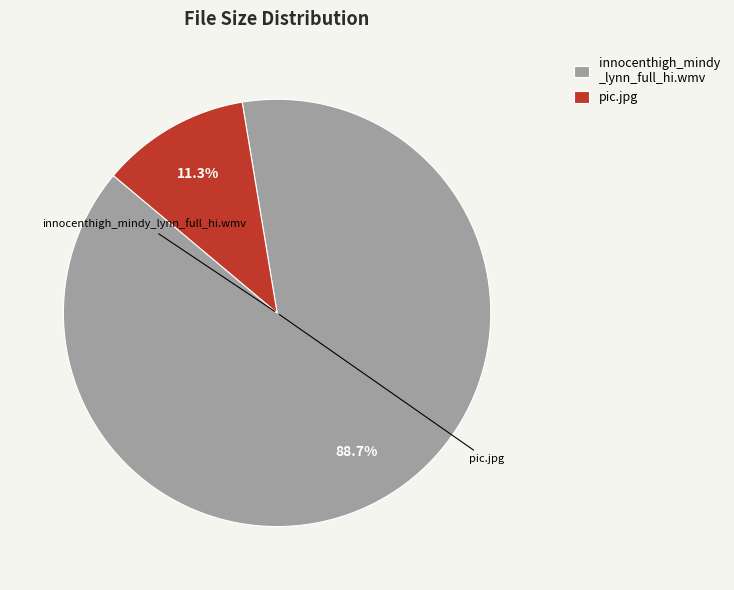

Is there a majority slice in this chart?

Yes